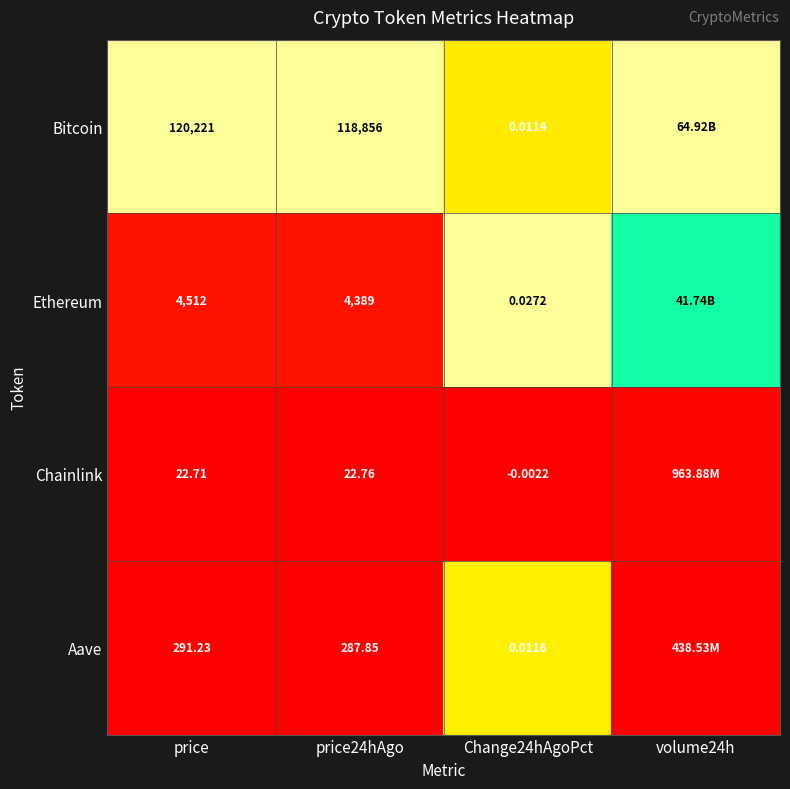

Rank the series at Change24hAgoPct from highest to lowest value.

Ethereum, Aave, Bitcoin, Chainlink